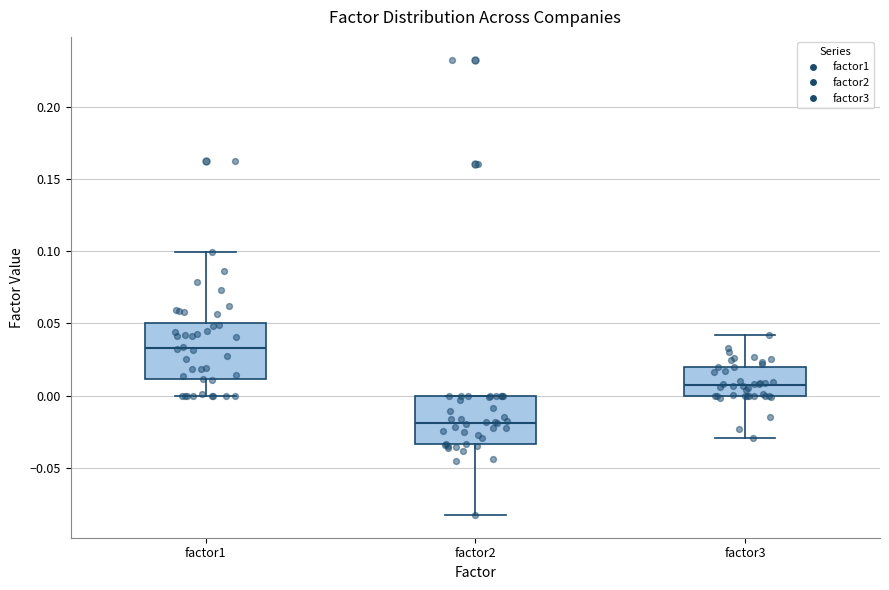

Which box has the highest median line?

factor1